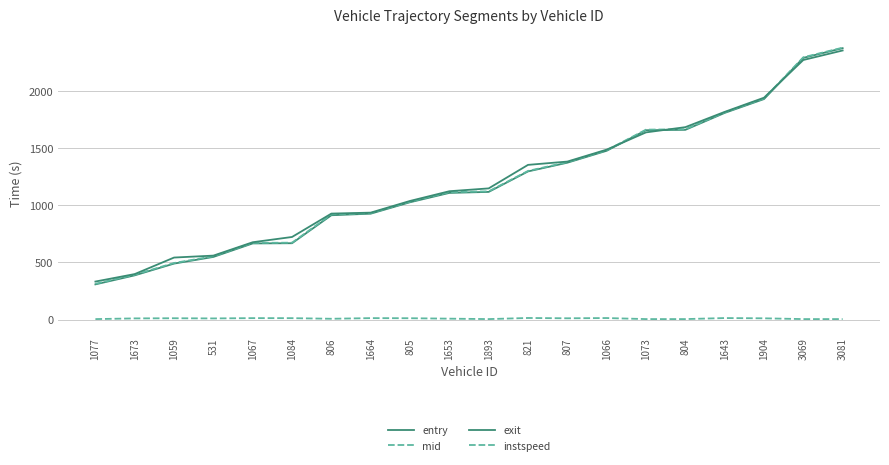

What is the sum of the instspeed values at 807 and 805?

24.4